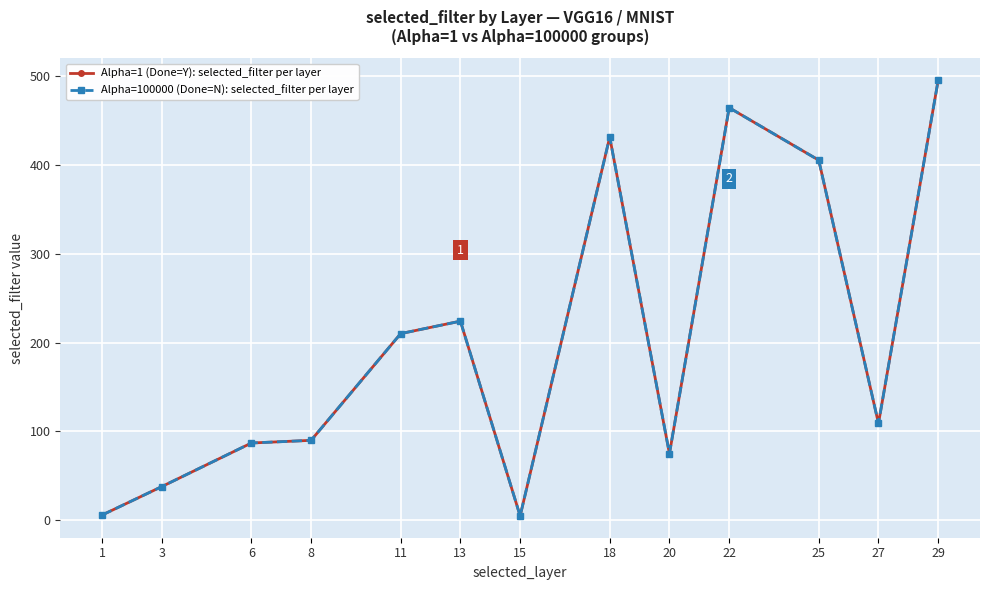

True or false: Alpha=1 (Done=Y): selected_filter per layer has more than 1 interior local peaks.

True